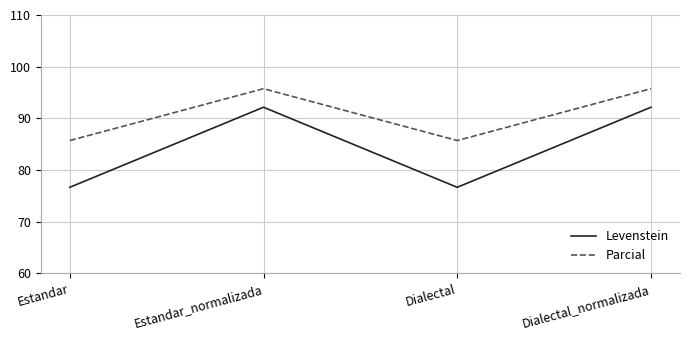

Is it true that Parcial equals 95.7 at Estandar_normalizada?

True